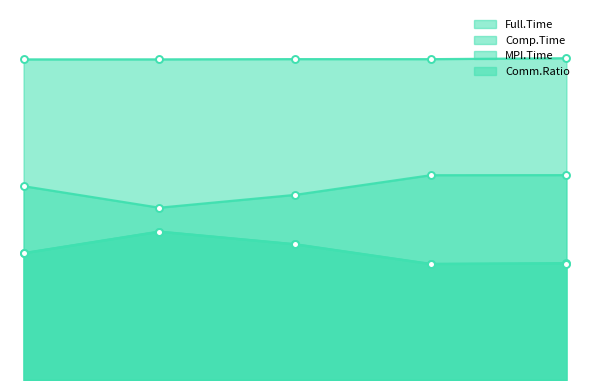

How many Comm.Ratio values are between 1 and 2?

5